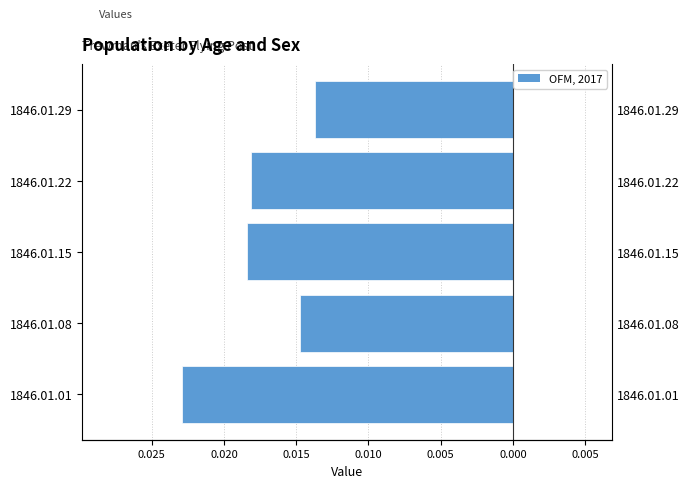

Does the chart contain stacked bars?

No